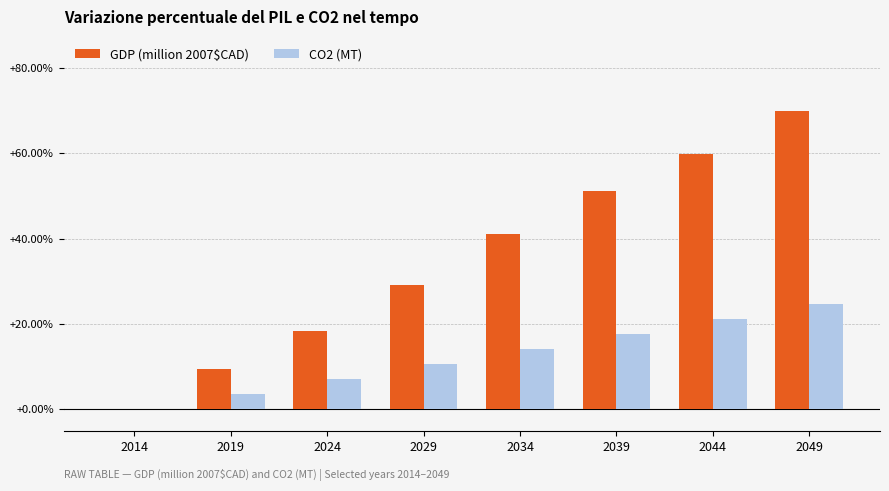

Count the number of data series in this chart.

2